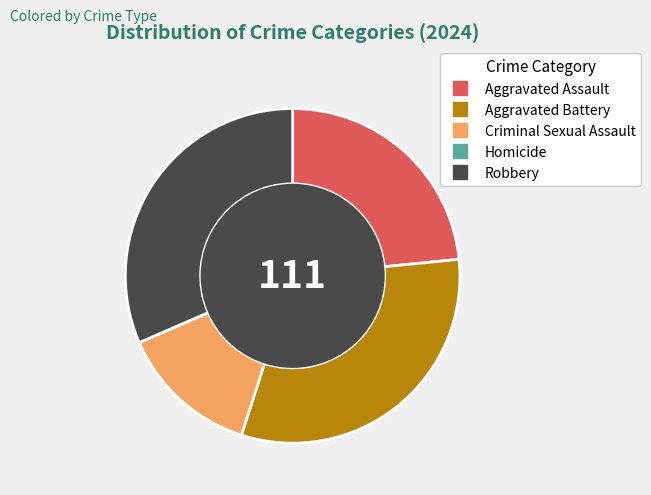

The Robbery slice represents 41% of the pie. True or false?

False